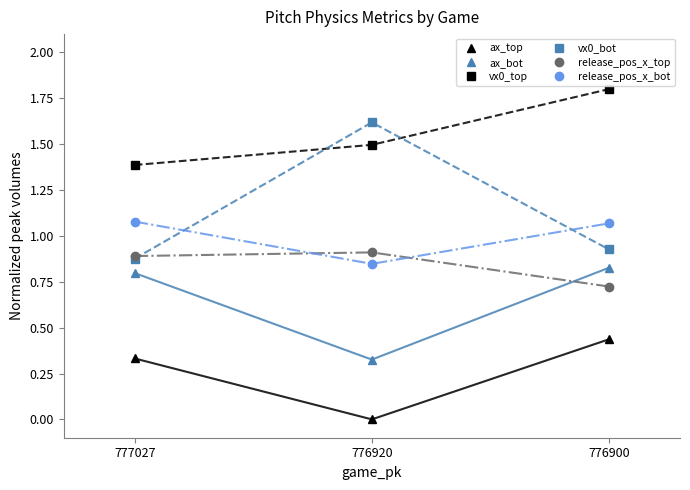

Reading right to left, list all the values displayed in this chart.

ax_top: 776900=0.4	776920=0.0	777027=0.3
ax_bot: 776900=0.8	776920=0.3	777027=0.8
vx0_top: 776900=1.8	776920=1.5	777027=1.4
vx0_bot: 776900=0.9	776920=1.6	777027=0.9
release_pos_x_top: 776900=0.7	776920=0.9	777027=0.9
release_pos_x_bot: 776900=1.1	776920=0.8	777027=1.1